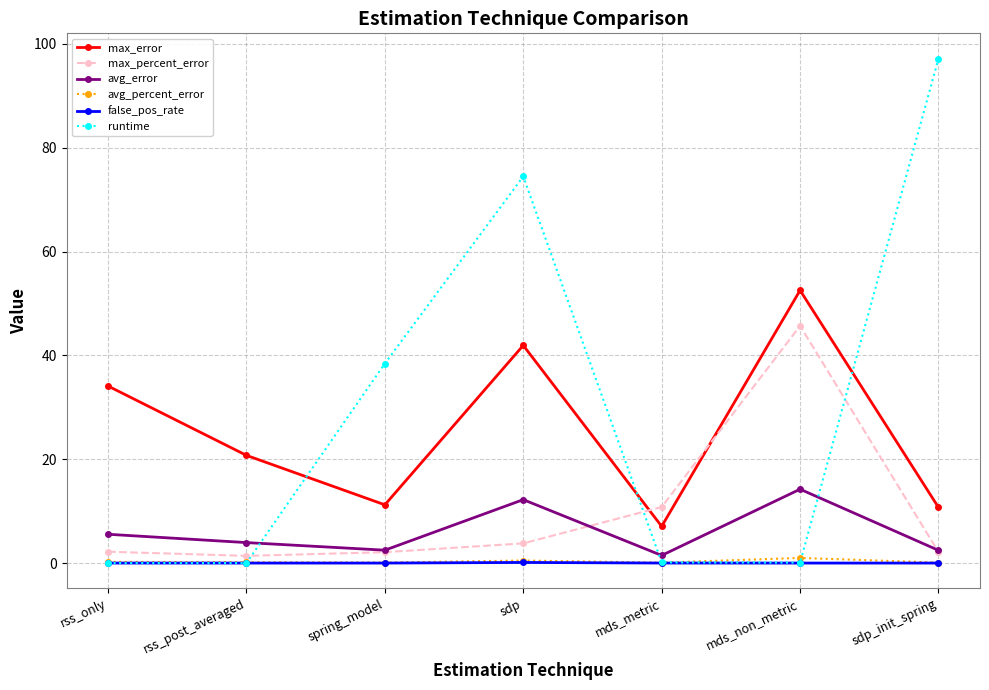

At which label is max_error closest to 29?

rss_only